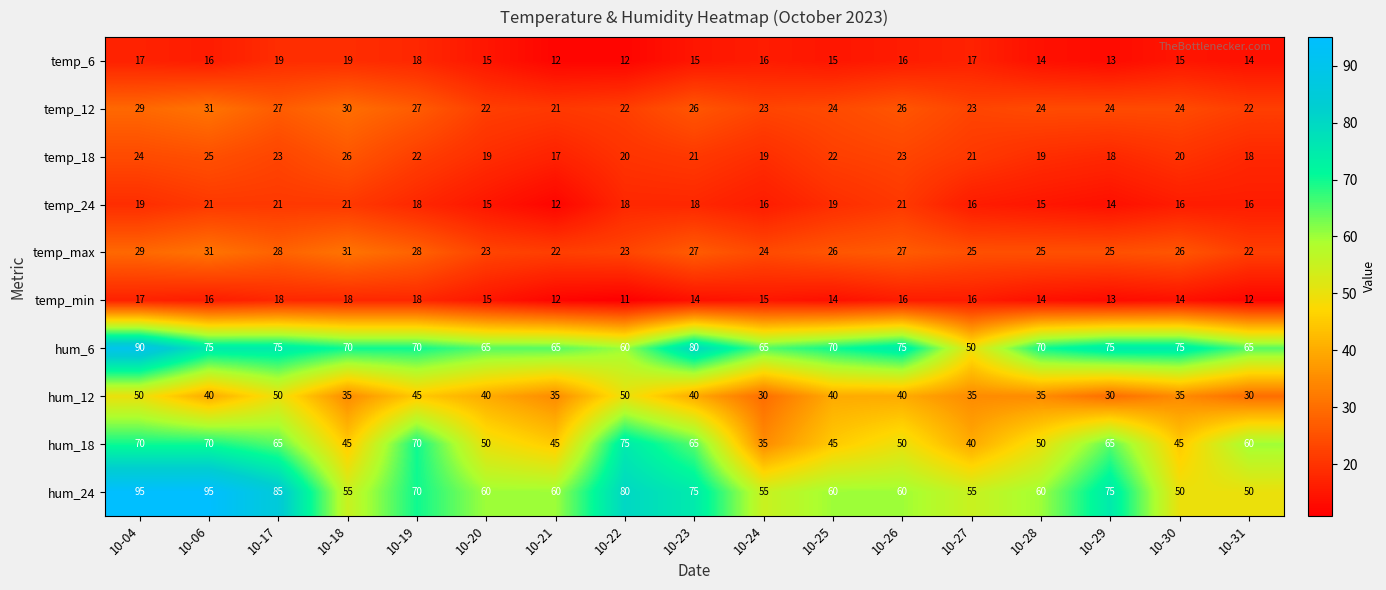

Is the value of temp_12 at 10-30 greater than the value of temp_6 at 10-25?

Yes